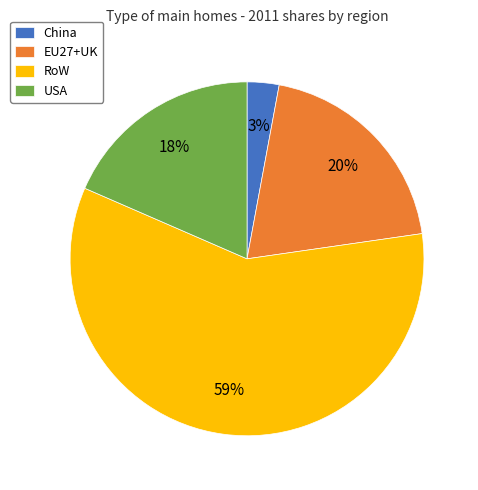

Count the number of slices in the pie.

4